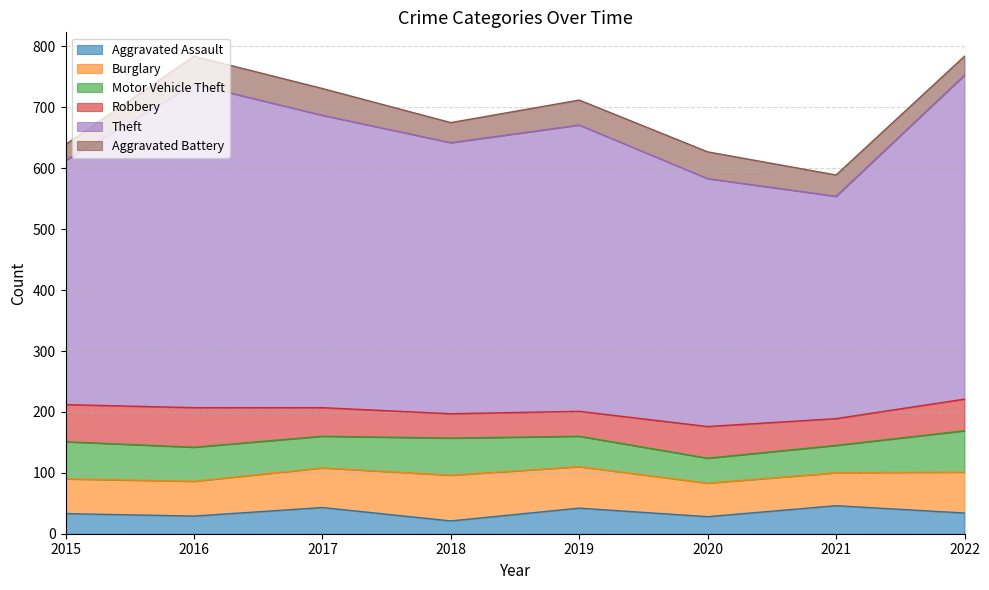

Reading right to left, what are all the values shown in this chart?

Aggravated Assault: 34	46	28	42	21	43	29	33
Burglary: 67	54	55	68	75	65	57	57
Motor Vehicle Theft: 68	45	41	50	61	52	56	61
Robbery: 52	44	52	41	40	47	65	61
Theft: 532	365	407	470	445	480	531	401
Aggravated Battery: 31	35	44	41	33	44	46	26